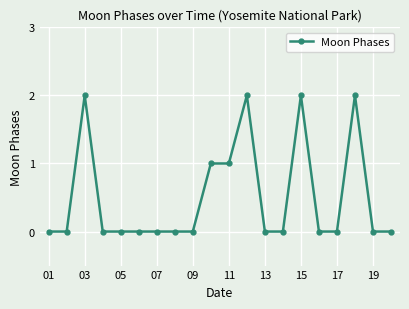

What is the sum of all values?

10